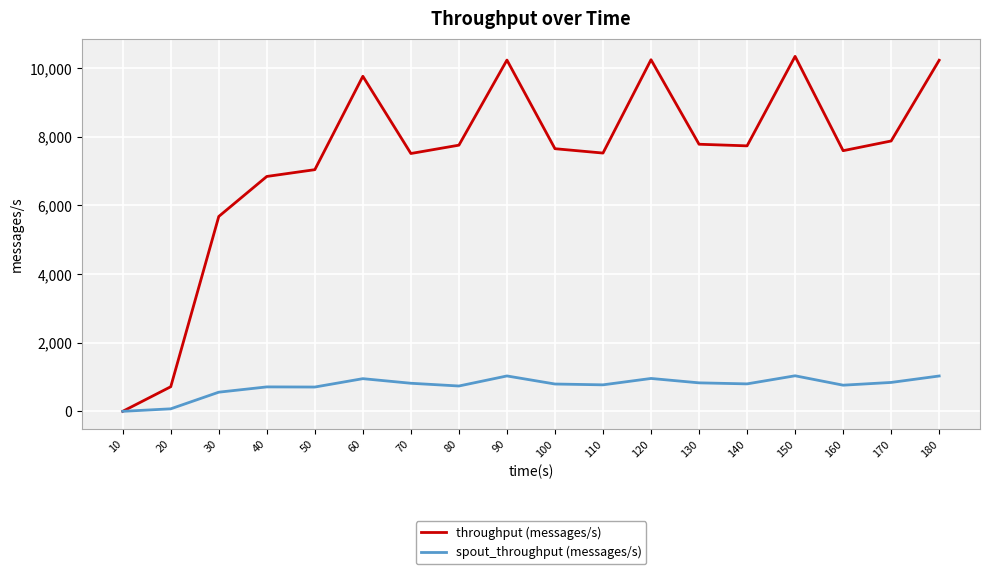

In spout_throughput (messages/s), how many points are lower than both neighbors (excluding endpoints)?

5